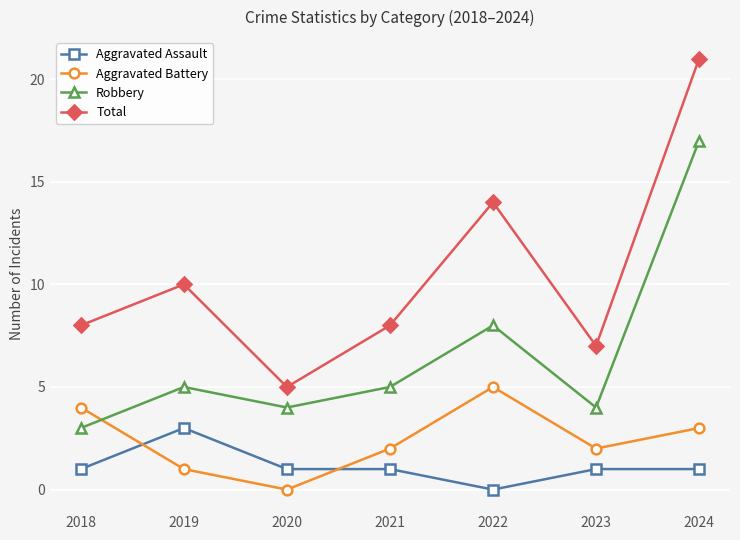

At which label is Total closest to 13?

2022